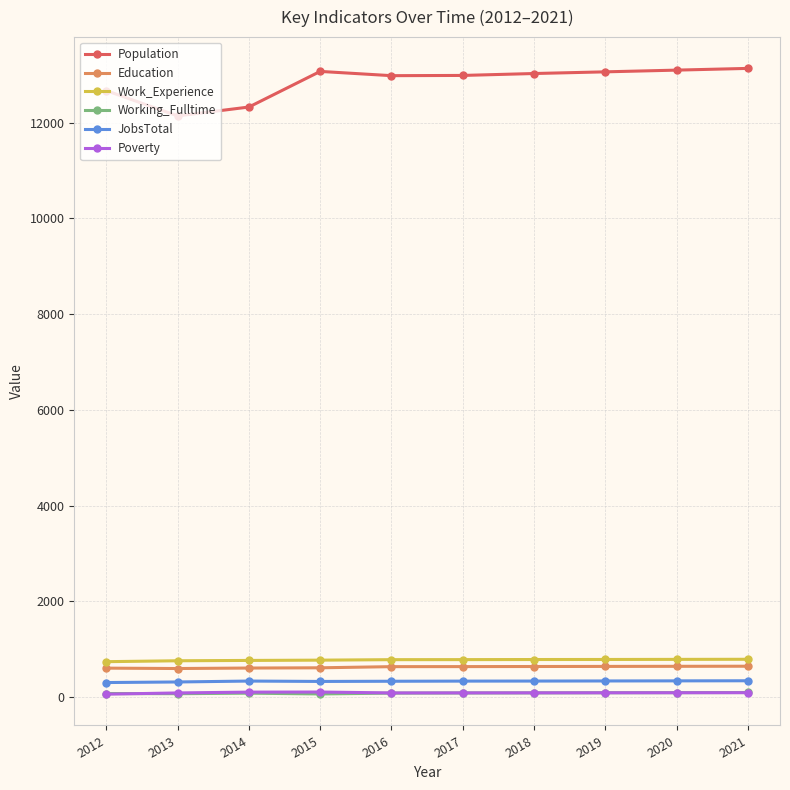

What is the average value of the Poverty series?

90